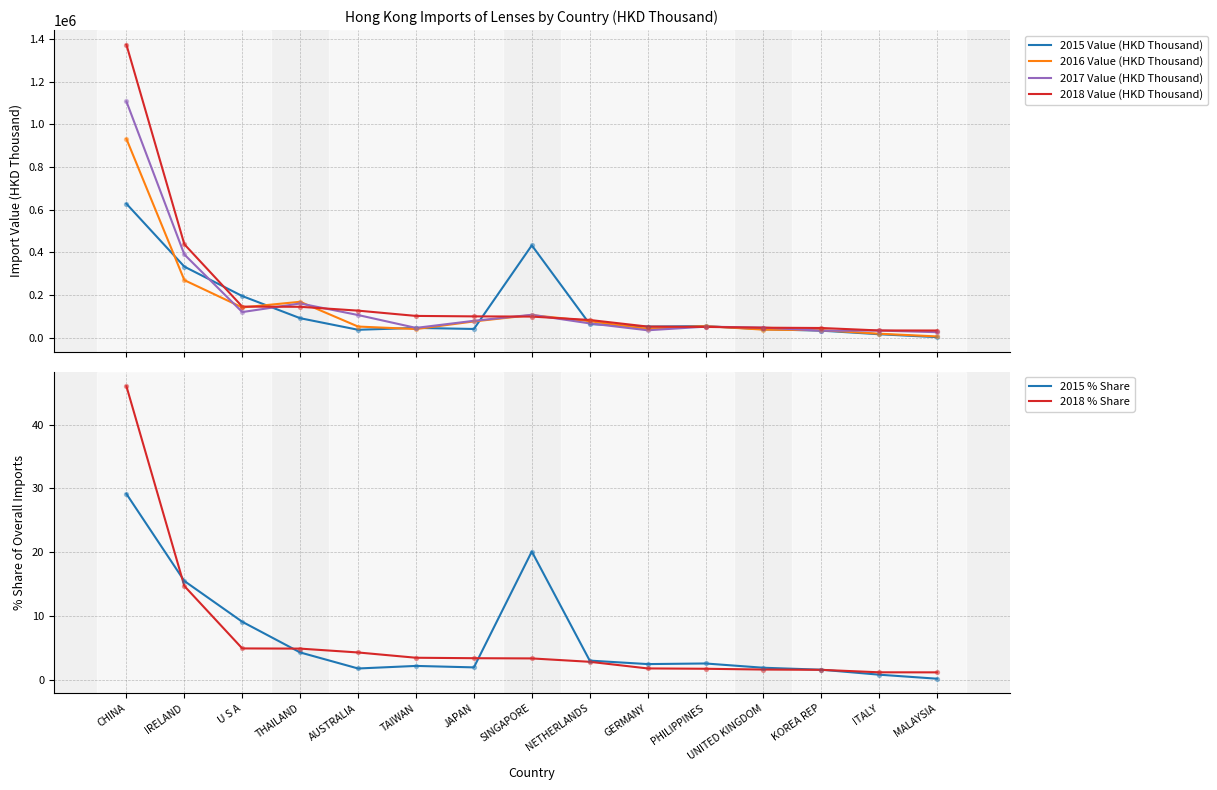

At how many categories does at least one series exceed 1361034?

1